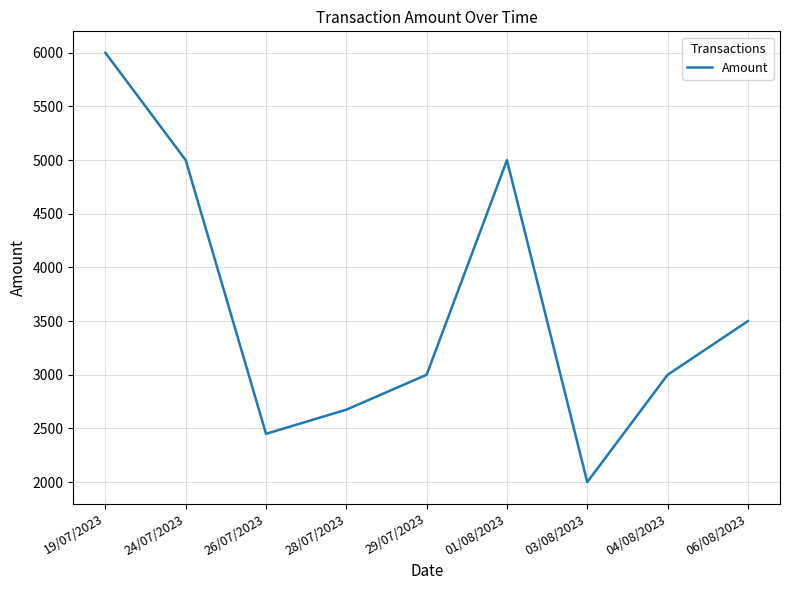

Reading right to left, transcribe all the data shown in this chart.

06/08/2023=3500	04/08/2023=3000	03/08/2023=2000	01/08/2023=5000	29/07/2023=3000	28/07/2023=2675	26/07/2023=2450	24/07/2023=5000	19/07/2023=6000